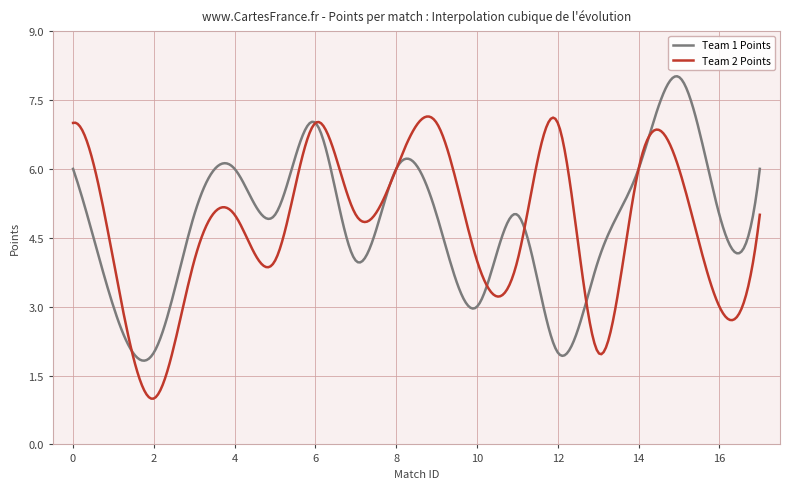

List the series in order of their peak value, highest first.

Team 1 Points, Team 2 Points